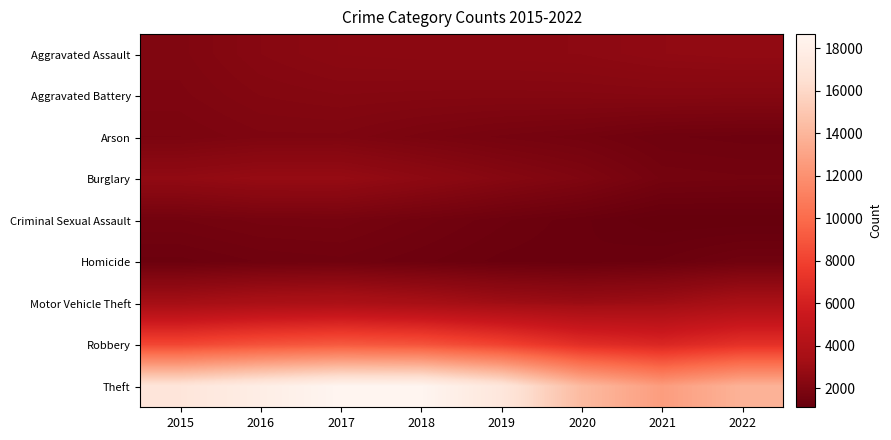

Which series has the widest spread of values?

Theft